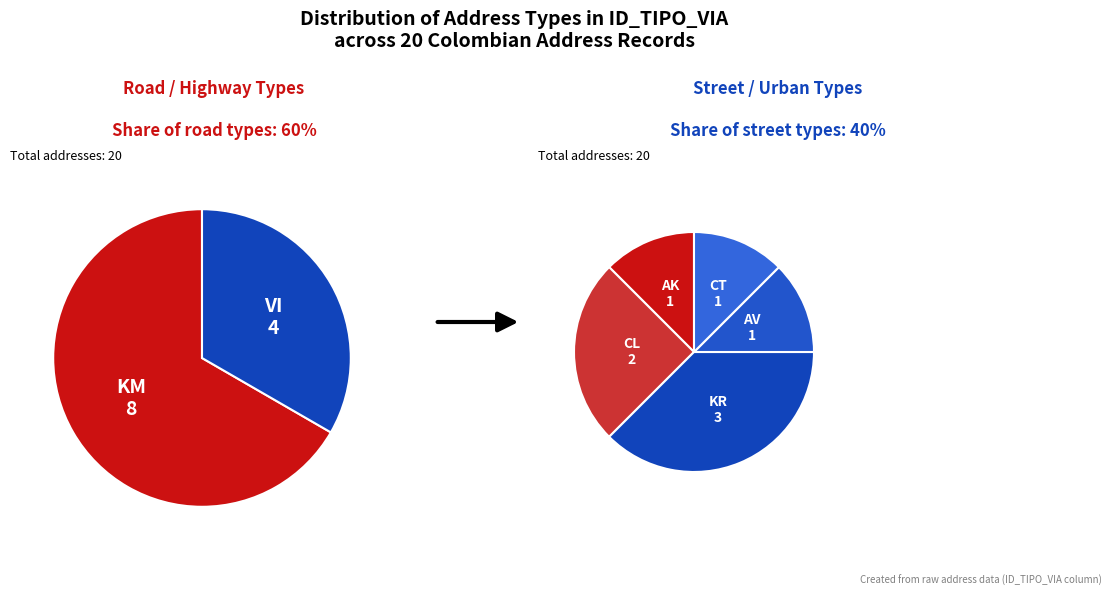

Approximately how many times larger is the value at CT compared to AK?

1.0